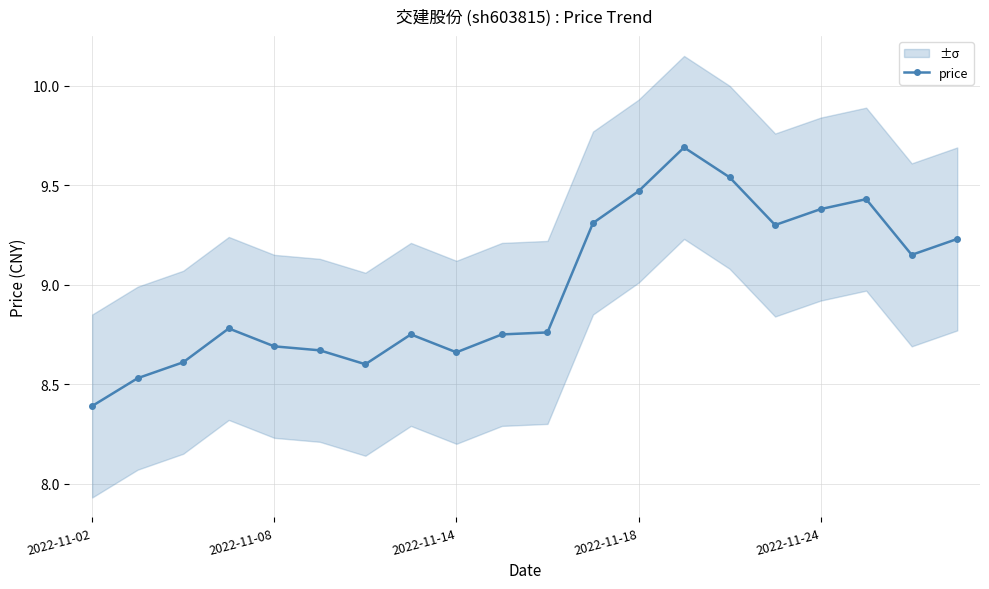

Reading right to left, extract all data points from this chart.

9.2	9.2	9.4	9.4	9.3	9.5	9.7	9.5	9.3	8.8	8.8	8.7	8.8	8.6	8.7	8.7	8.8	8.6	8.5	8.4